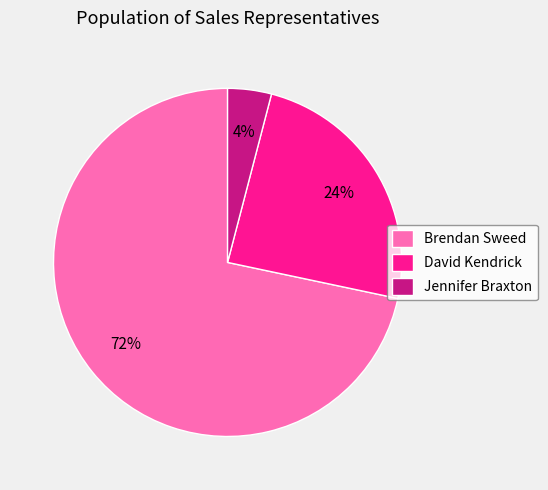

How many segments does this pie chart have?

3